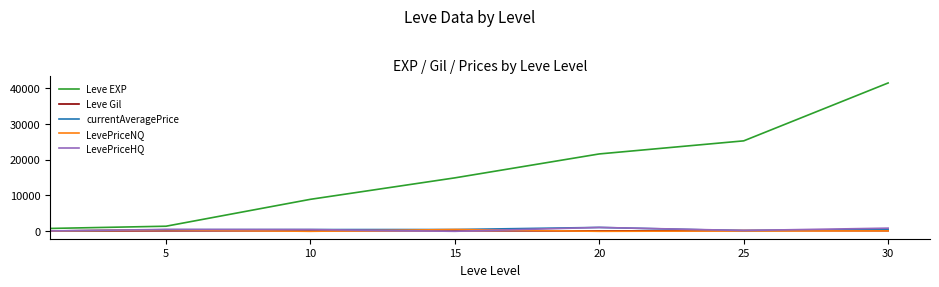

True or false: Leve Gil has more than 0 interior local peaks.

True